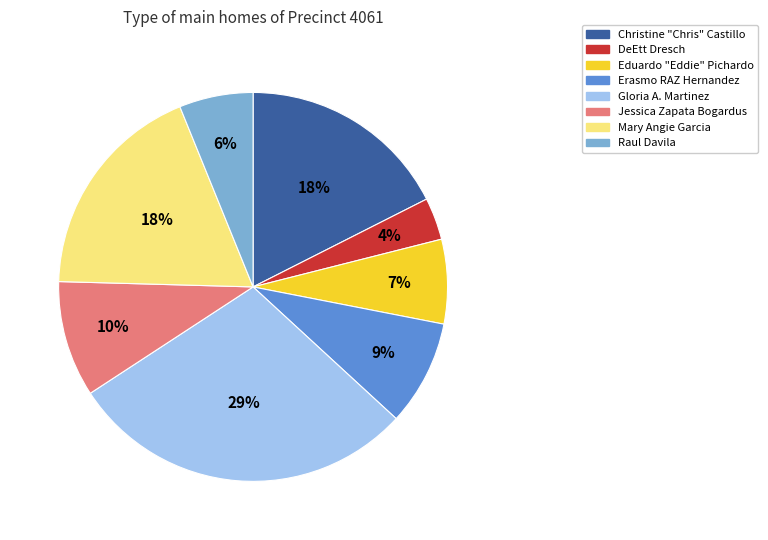

To the nearest percent, what is the difference between the largest and smallest slice percentages?

25%